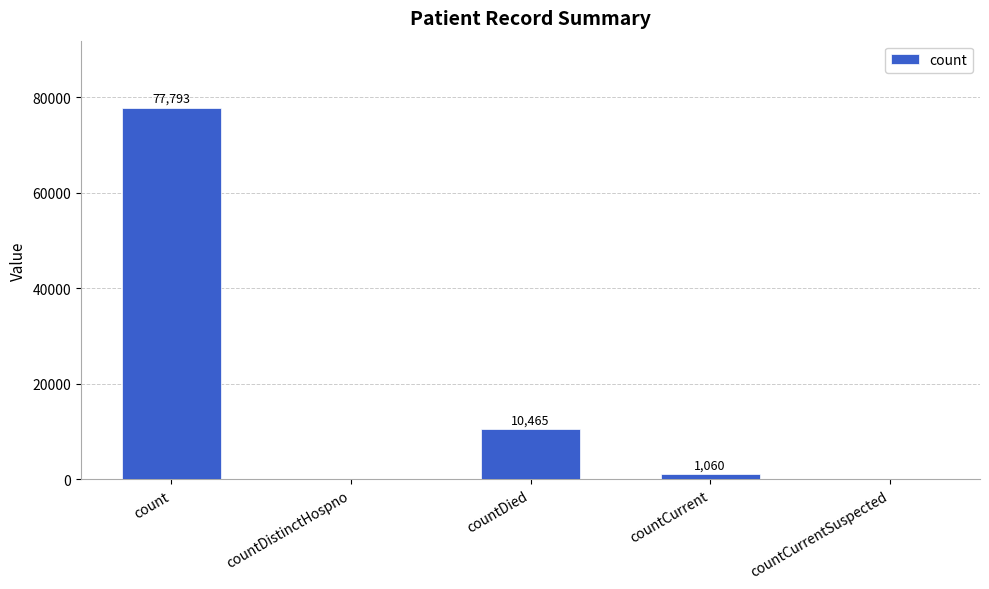

How many distinct data groups are displayed?

1